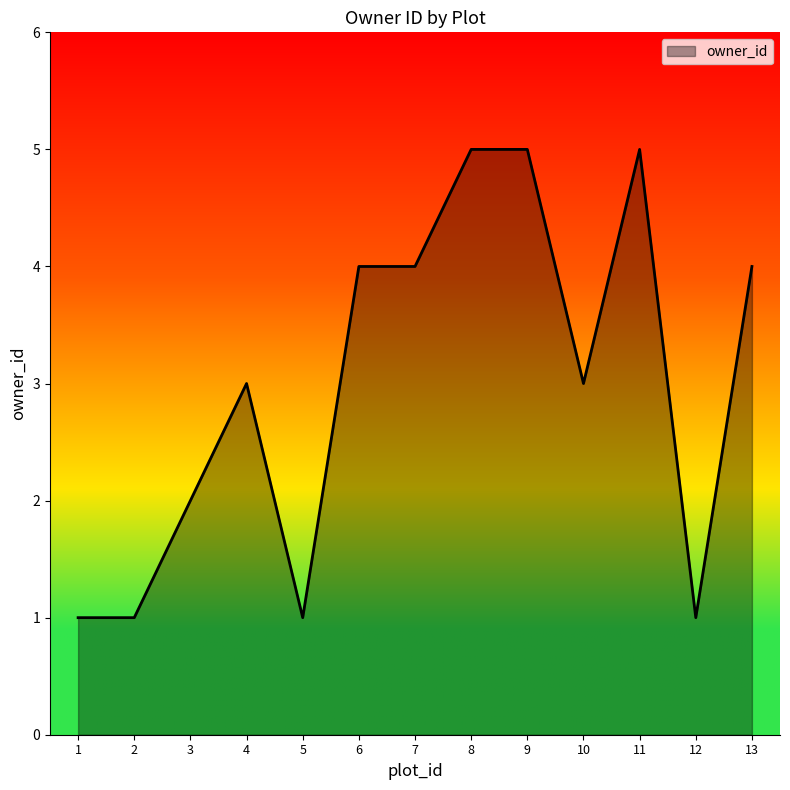

Count the number of data series in this chart.

1